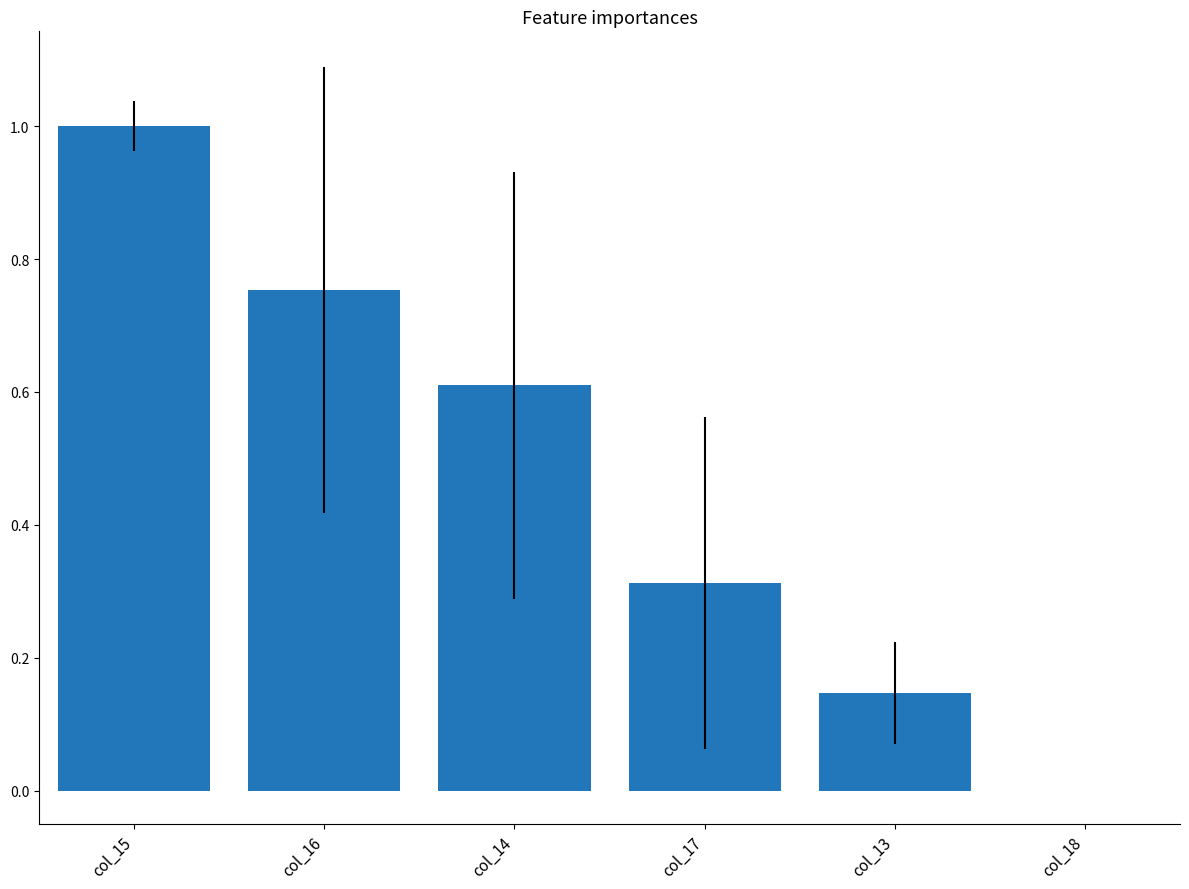

Between col_14 and col_16, which is larger?

col_16